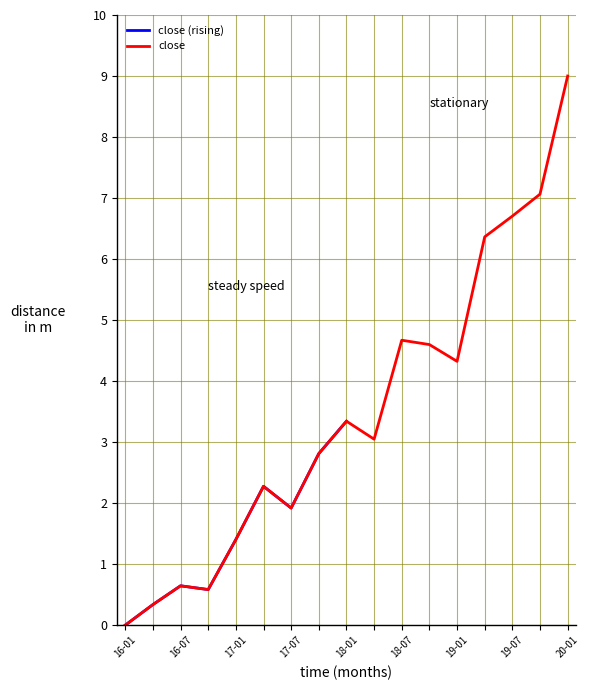

At which label does close reach its minimum?

16-01